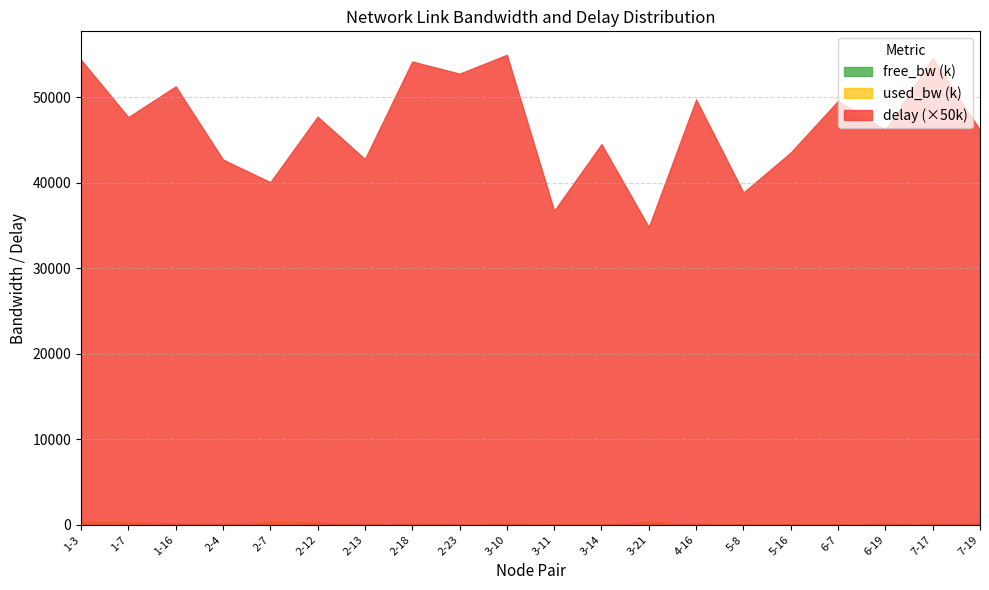

Reading left to right, transcribe all the data shown in this chart.

free_bw: 99629.0	99699.3	99805.5	99964.0	99636.1	99719.6	99998.6	24861.5	24924.7	99990.3	24992.7	1549.8	99645.7	99964.0	24999.8	24999.9	1539.1	1406.7	99995.0	24819.7
used_bw: 371015.3	300666.2	194546.4	35966.4	363861.2	280410.1	1384.5	138512.5	75318.1	9731.4	7346.2	248.1	354322.3	35966.4	192.1	144.0	10923.3	143275.0	4962.0	180247.1
delay: 1.1	1.0	1.0	0.9	0.8	1.0	0.9	1.1	1.1	1.1	0.7	0.9	0.7	1.0	0.8	0.9	1.0	0.9	1.1	0.9